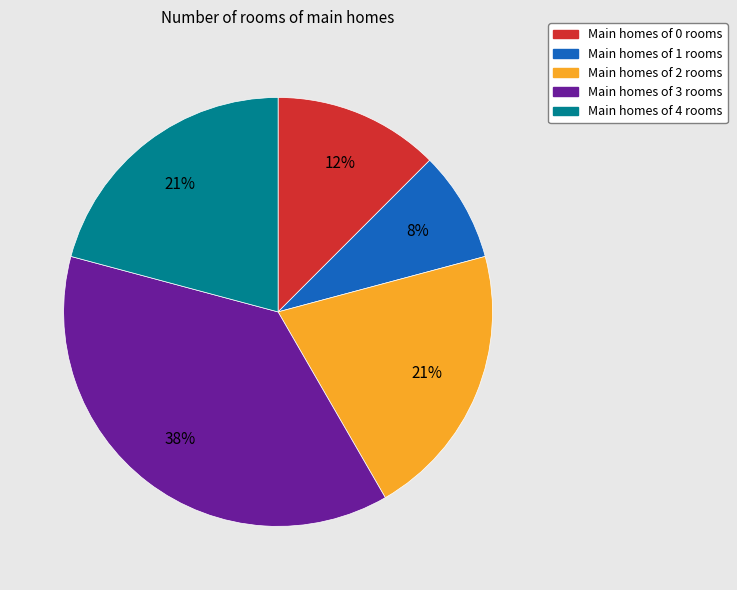

Does any single category account for the majority?

No